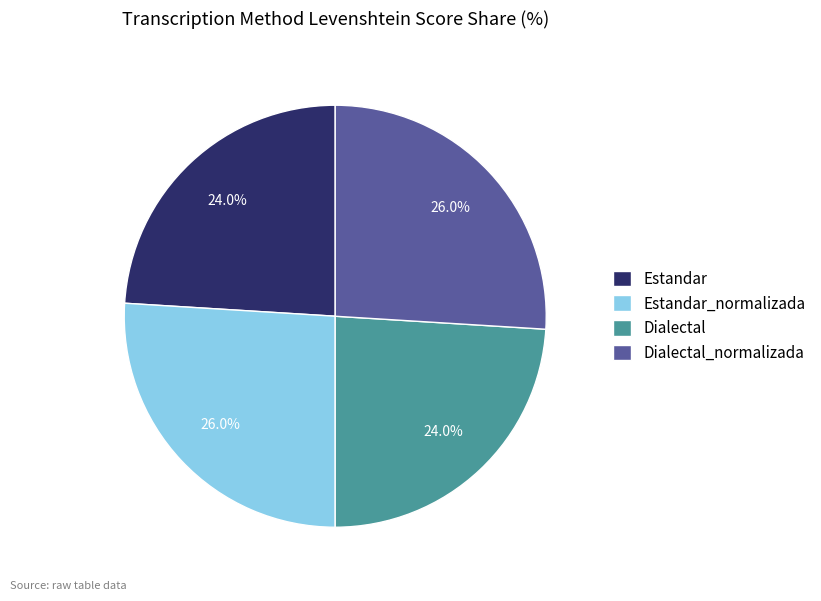

To the nearest percent, what is the difference between the Estandar and Dialectal_normalizada slice percentages?

2%